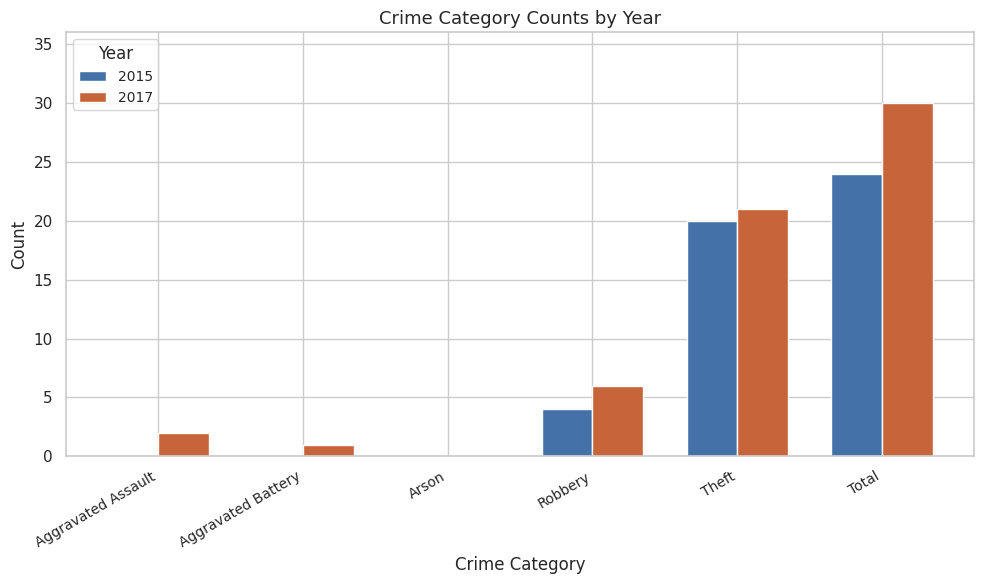

Is the value of 2015 at Arson greater than the value of 2017 at Aggravated Battery?

No